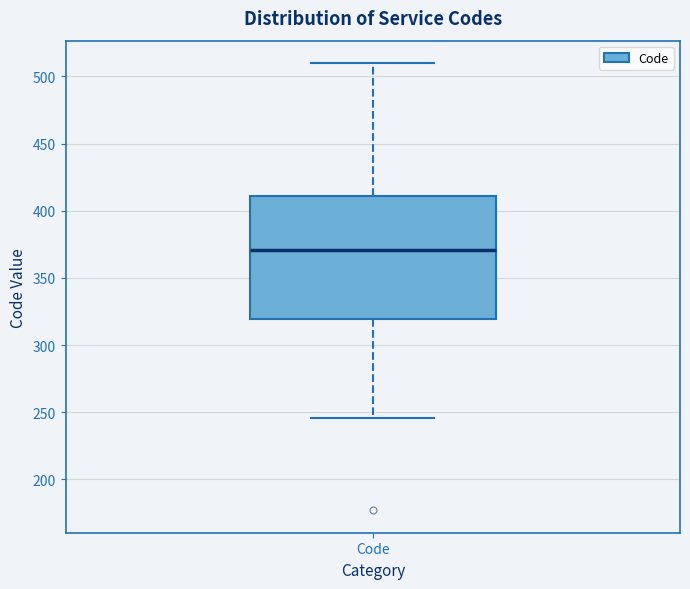

Transcribe this box plot: give where the median line is, the range the box spans, and where the two whiskers end, as read against the y-axis. The values are not printed on the chart, so give them approximately, as read against the axis.

median 370, box 320 to 410, whiskers 245 to 510